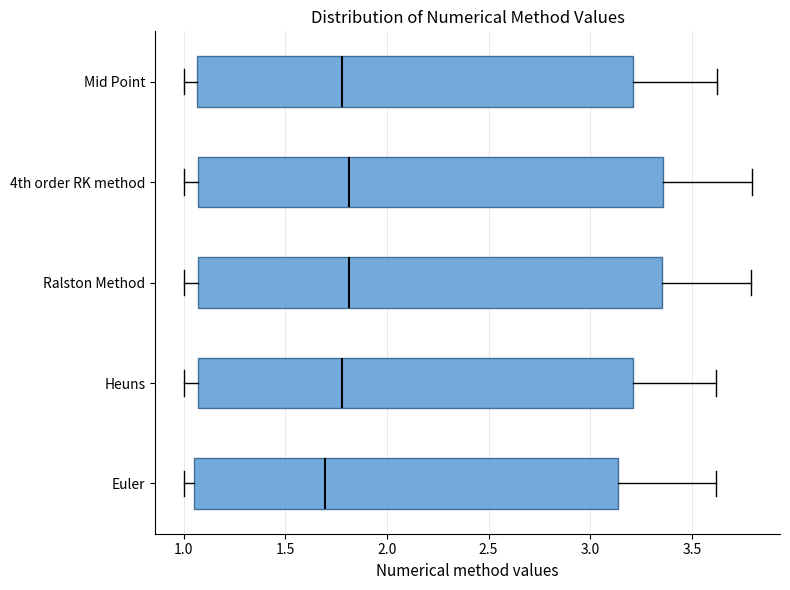

Where is the right edge of the box for Ralston Method on the x-axis? The values are not printed on the chart, so give them approximately, as read against the axis.

3.35